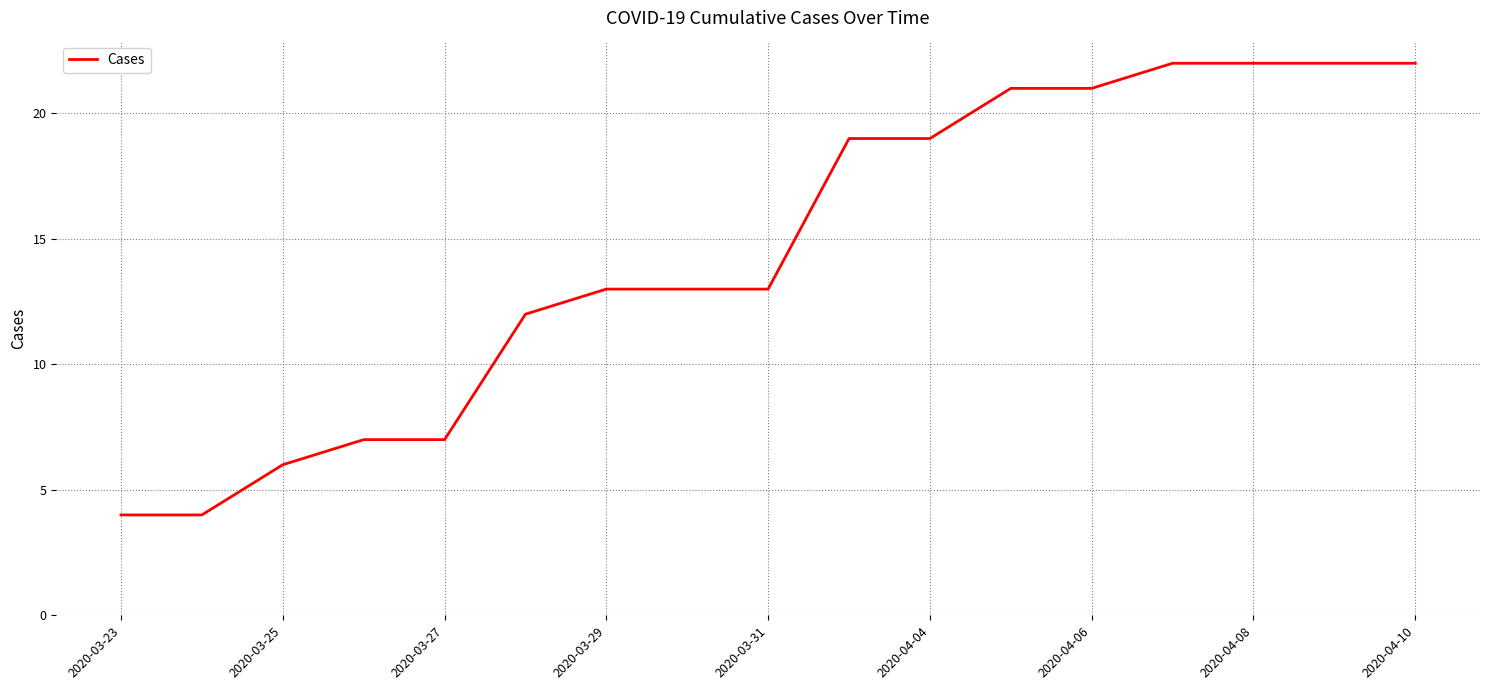

What is the smallest value displayed?

4